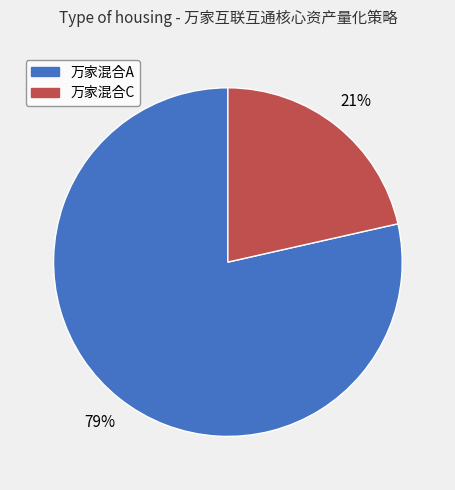

Is there a majority slice in this chart?

Yes